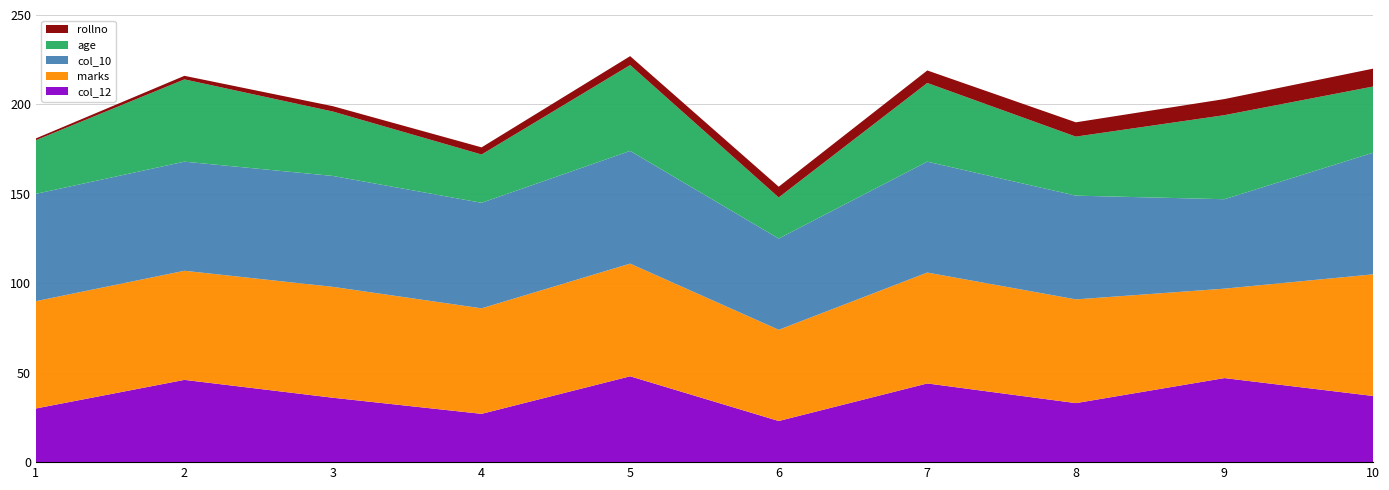

Reading left to right, list all the values displayed in this chart.

rollno: 1=1	2=2	3=3	4=4	5=5	6=6	7=7	8=8	9=9	10=10
age: 1=30	2=46	3=36	4=27	5=48	6=23	7=44	8=33	9=47	10=37
marks: 1=60	2=61	3=62	4=59	5=63	6=51	7=62	8=58	9=50	10=68
col_10: 1=60	2=61	3=62	4=59	5=63	6=51	7=62	8=58	9=50	10=68
col_12: 1=30	2=46	3=36	4=27	5=48	6=23	7=44	8=33	9=47	10=37